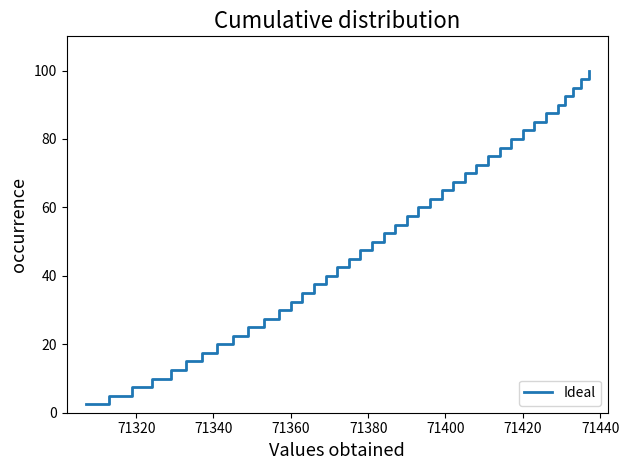

Is this an area chart (filled region under the line)?

No